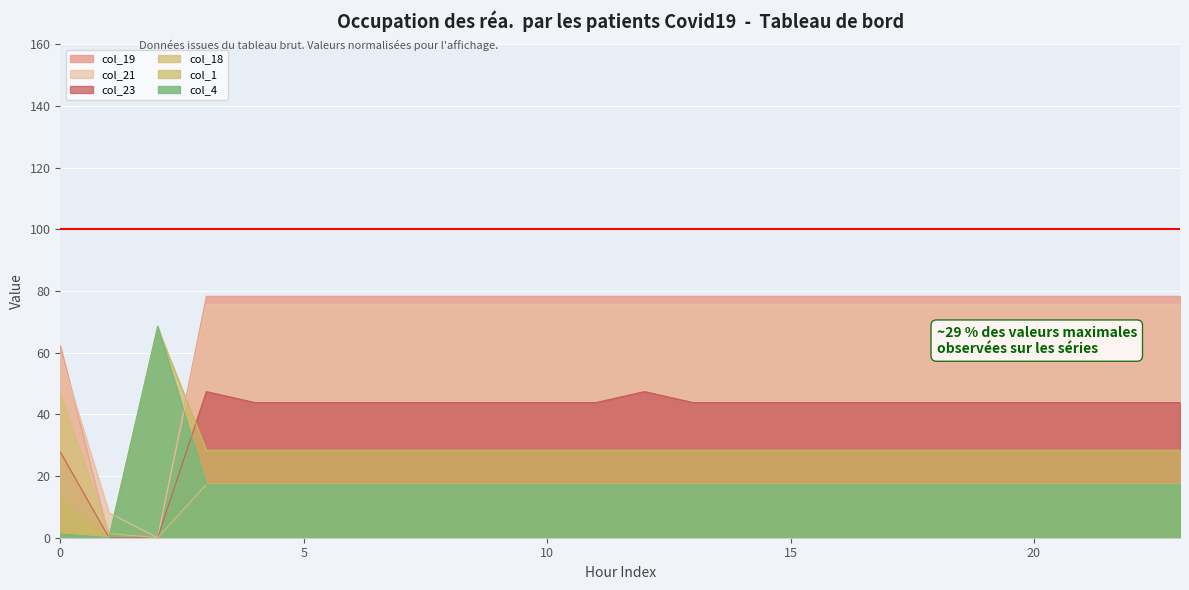

Count the number of data series in this chart.

6